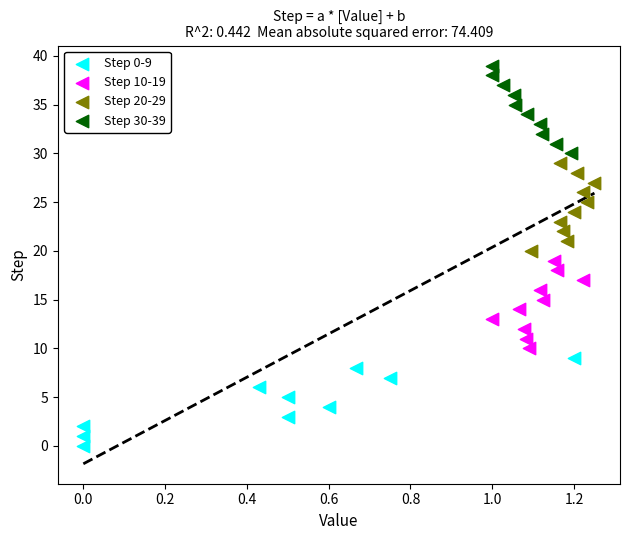

Which series reaches the minimum Y coordinate?

Step 0-9